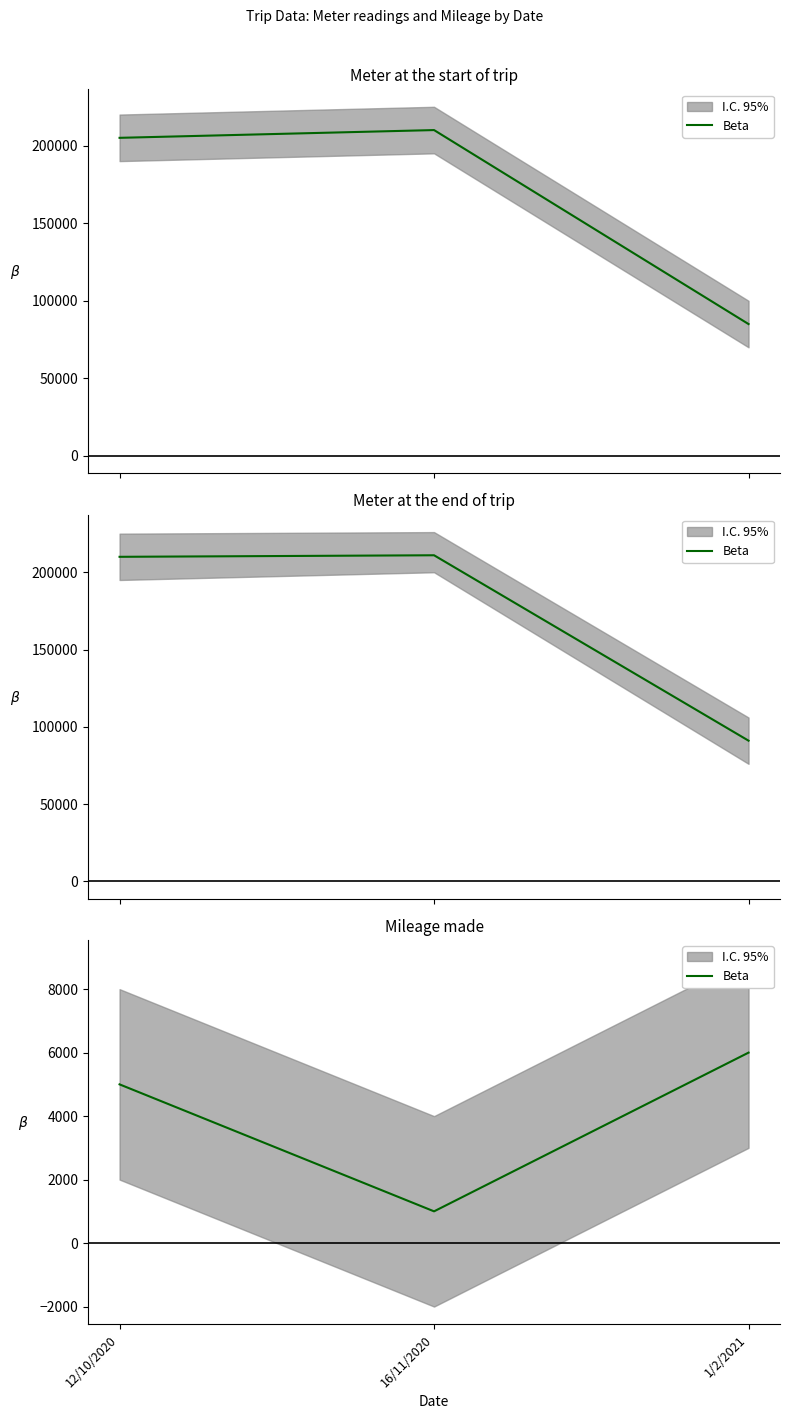

At which category does the chart reach its minimum across all series?

16/11/2020